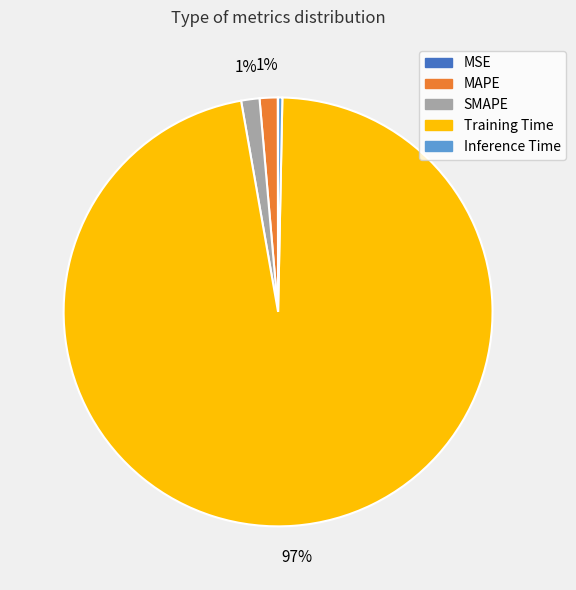

To the nearest percent, what is the average slice percentage?

20%